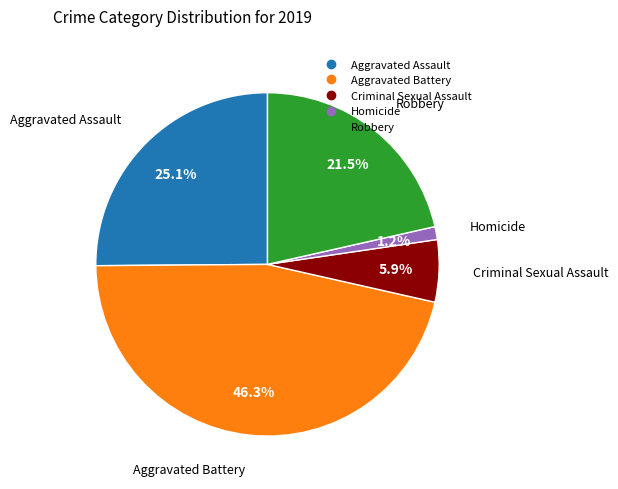

What is the smallest slice in the pie chart?

Homicide